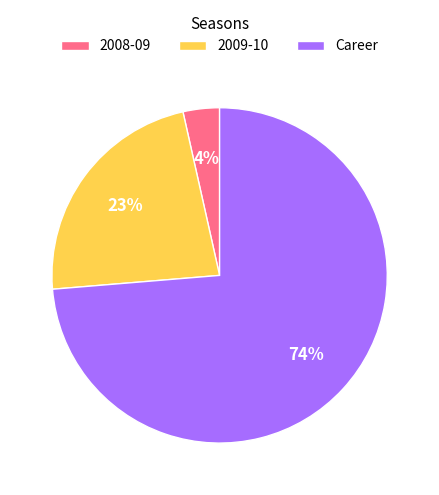

The 2009-10 slice represents 23% of the pie. True or false?

True